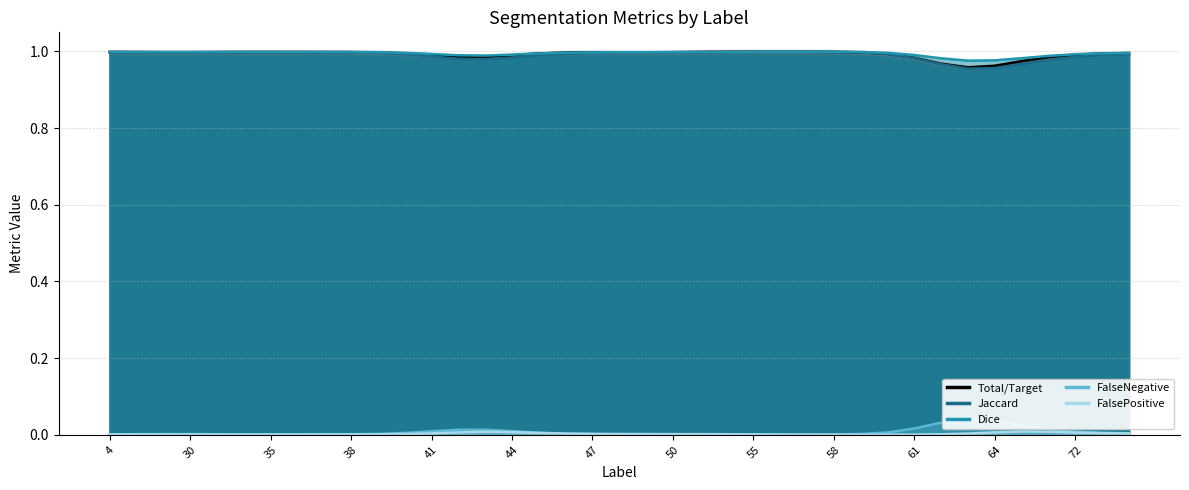

How many lines are shown in the chart?

5